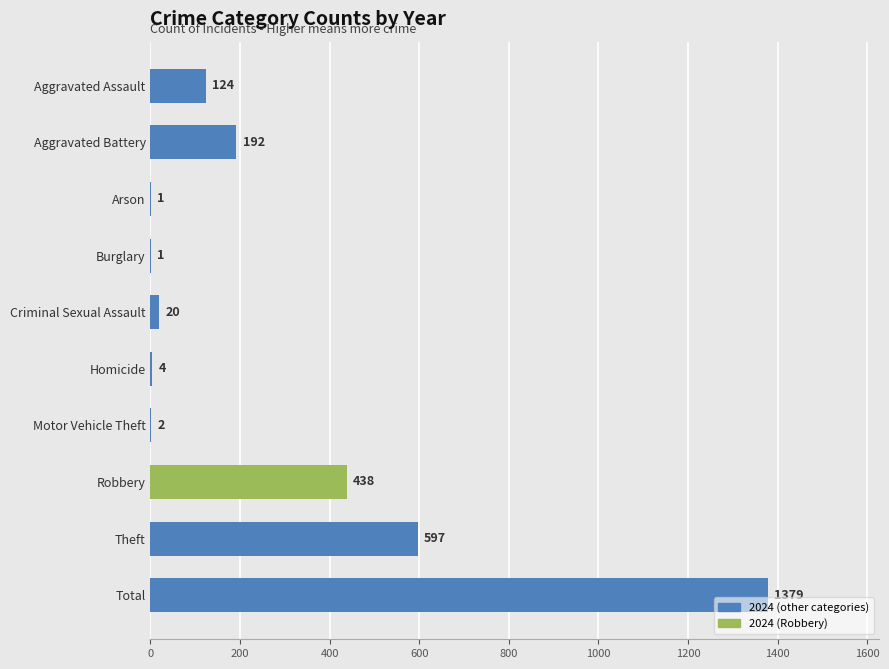

The value at Aggravated Assault is 124. True or false?

True